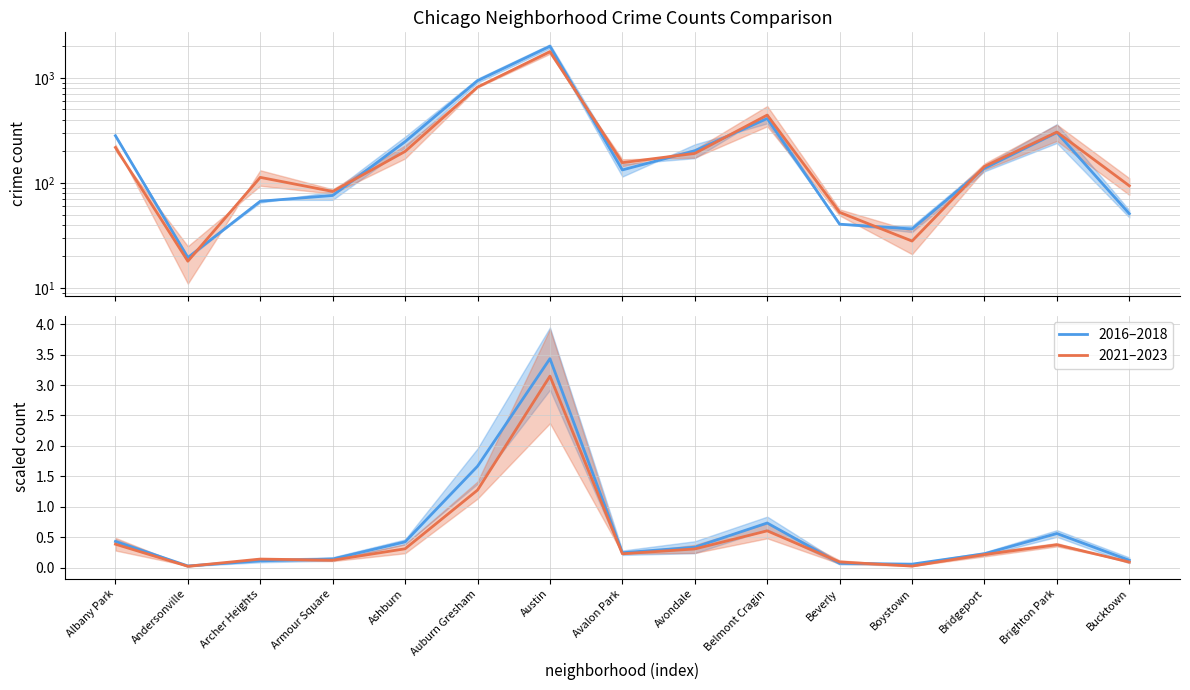

What is the difference between the 2021–2023 values at Boystown and Belmont Cragin?

414.5